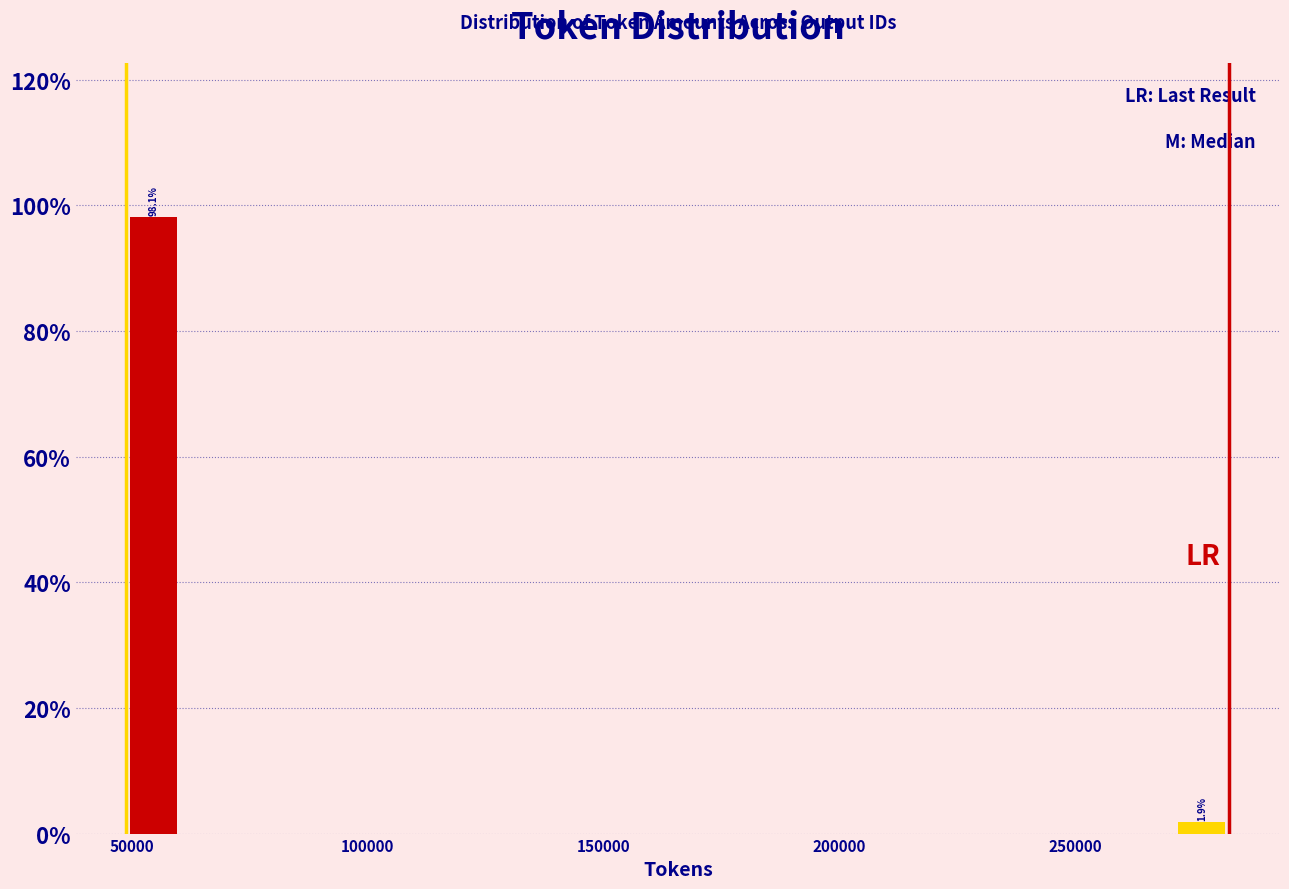

Around what value on the x-axis is the tallest bar? Give the approximate position of its centre, as read against the axis.

55000